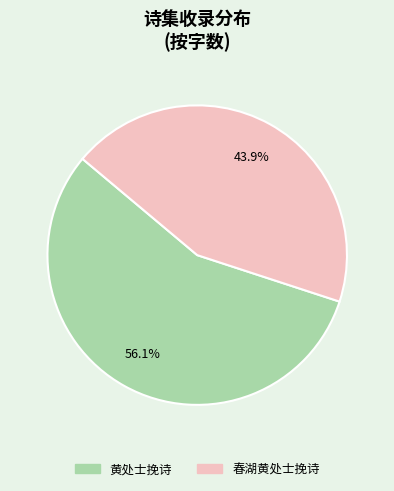

The 春湖黄处士挽诗 slice represents 56% of the pie. True or false?

False